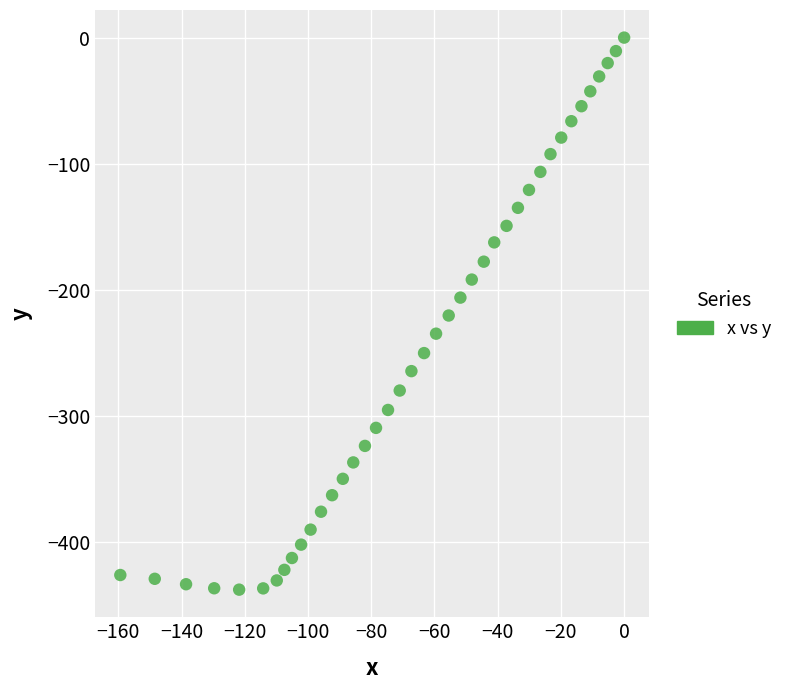

What is the range of X values (max minus min)?

159.4